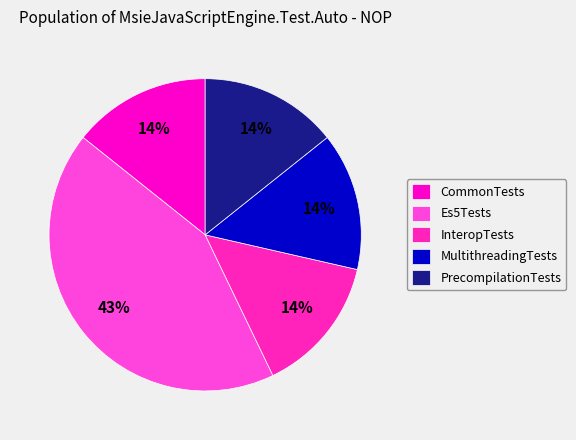

How many segments does this pie chart have?

5